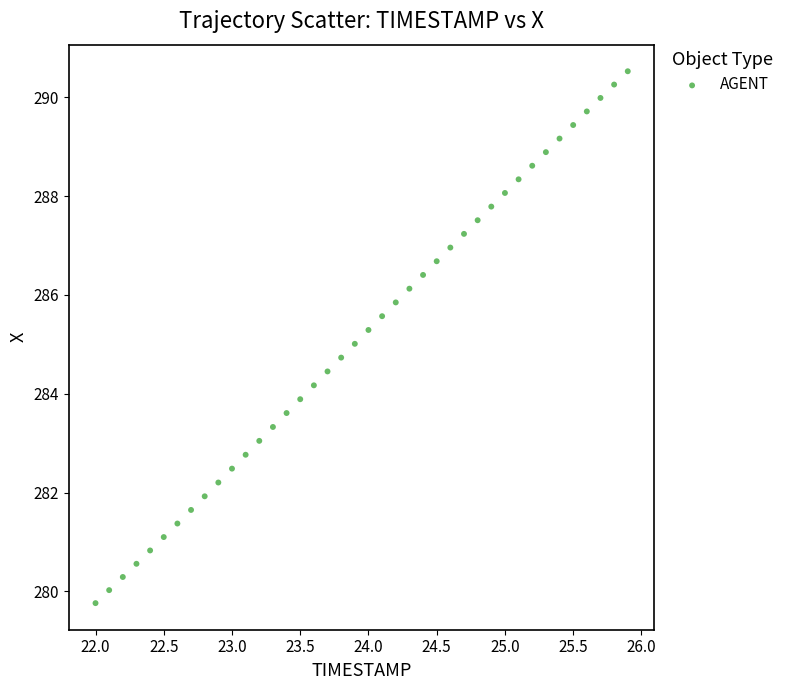

What is the range of X values (max minus min)?

3.9